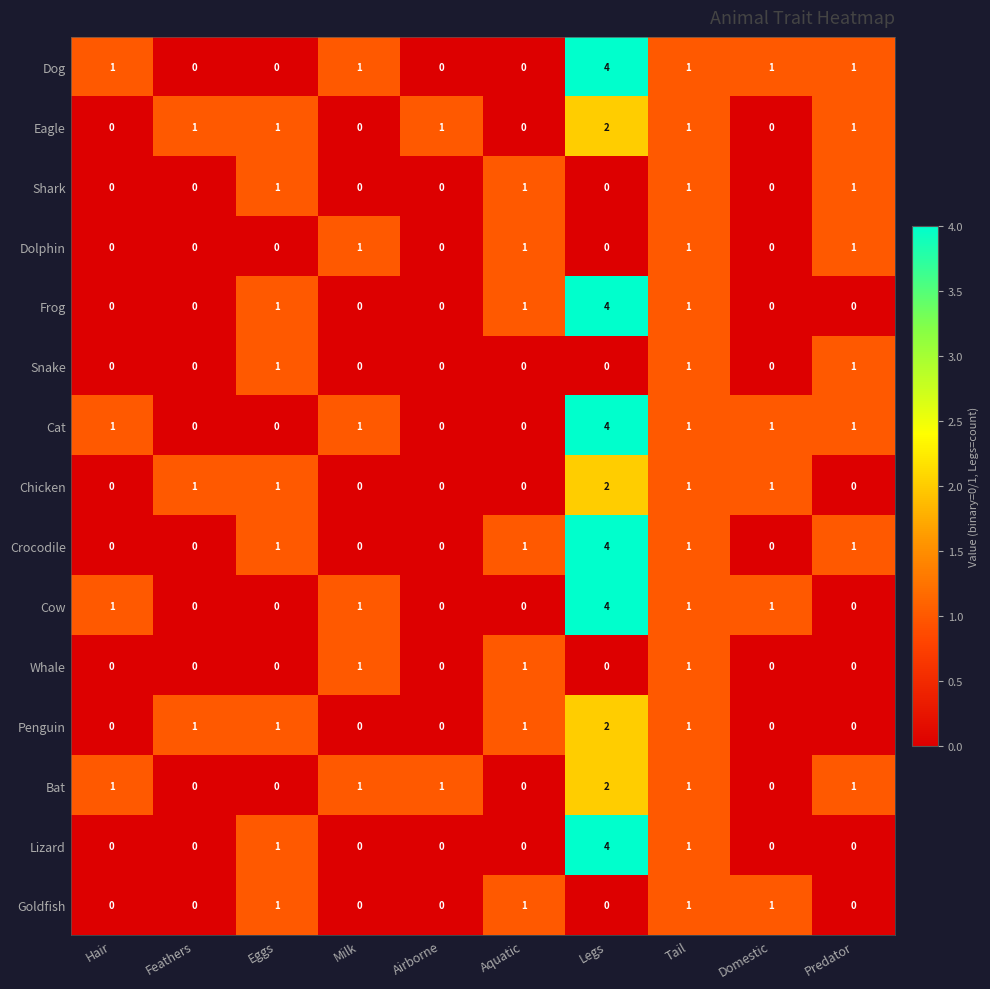

Is it true that Chicken equals 1 at Airborne?

False